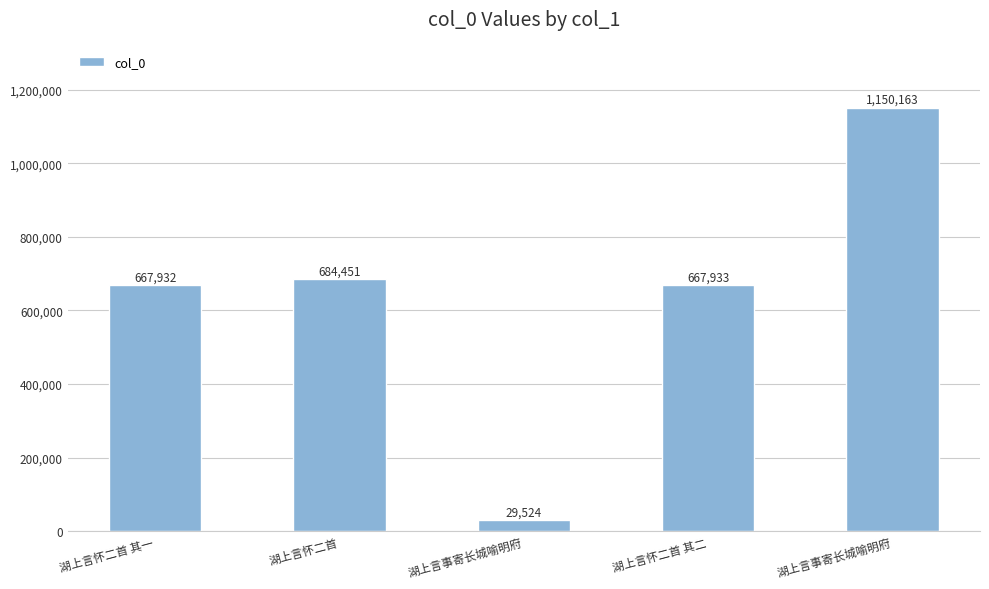

At which category does the chart reach its peak across all series?

湖上言事寄长城喻明府